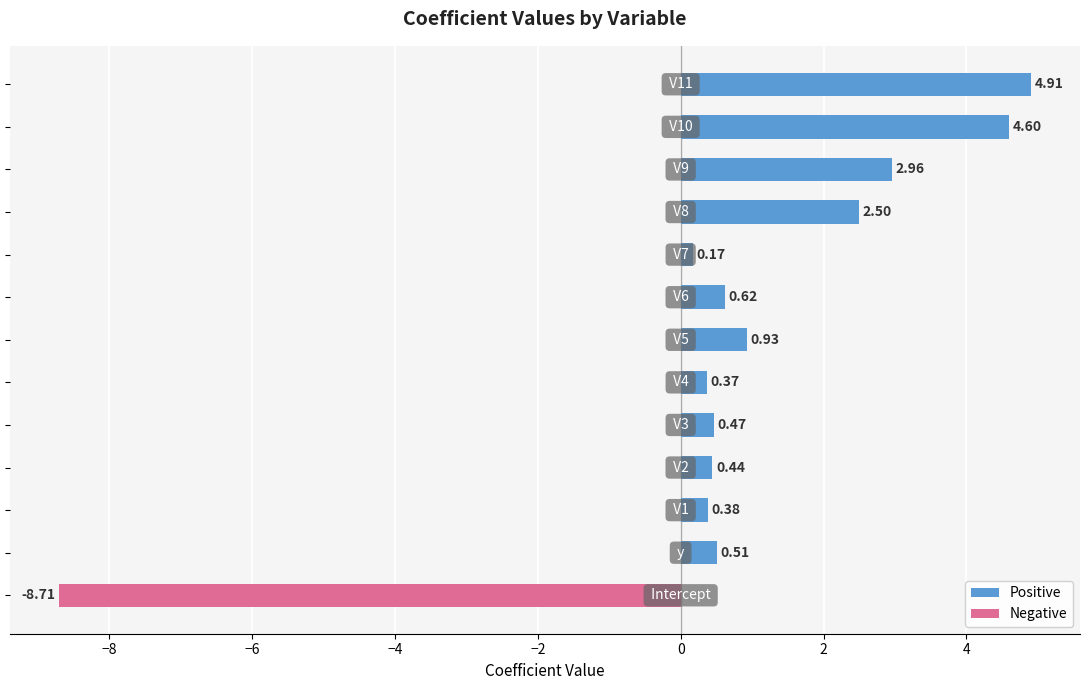

What is the difference between the second highest and second lowest values?

4.4